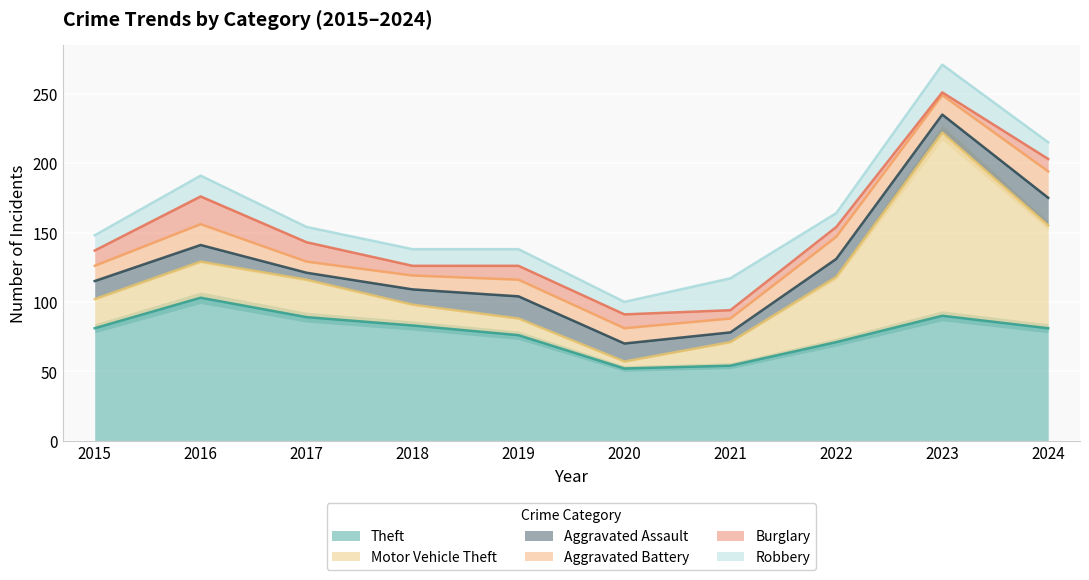

Reading left to right, extract all data points from this chart.

Theft: 81	103	89	83	76	52	54	71	90	81
Motor Vehicle Theft: 21	26	27	15	12	5	17	47	132	74
Aggravated Assault: 13	12	5	11	16	13	7	13	13	20
Aggravated Battery: 11	15	8	10	12	11	10	16	14	19
Burglary: 11	20	14	7	10	10	6	7	2	9
Robbery: 11	15	11	12	12	9	23	10	20	12